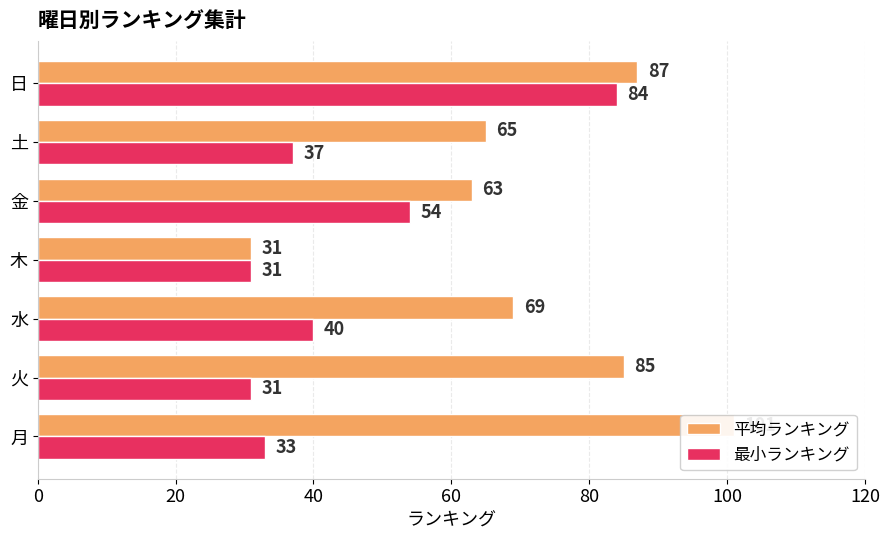

Rank the series by their average value, from lowest to highest.

最小ランキング, 平均ランキング